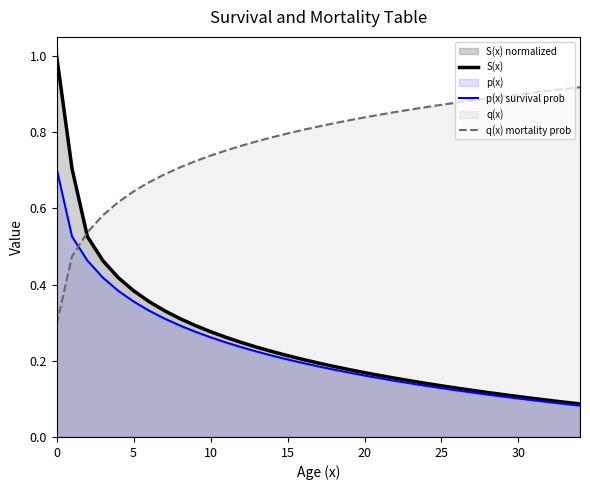

Reading left to right, what are all the values shown in this chart?

S(x): 1.0	0.7	0.5	0.5	0.4	0.4	0.4	0.3	0.3	0.3	0.3	0.3	0.2	0.2	0.2	0.2	0.2	0.2	0.2	0.2	0.2	0.2	0.2	0.1	0.1	0.1	0.1	0.1	0.1	0.1	0.1	0.1	0.1	0.1	0.1
p(x) survival prob: 0.7	0.5	0.5	0.4	0.4	0.4	0.3	0.3	0.3	0.3	0.3	0.2	0.2	0.2	0.2	0.2	0.2	0.2	0.2	0.2	0.2	0.2	0.1	0.1	0.1	0.1	0.1	0.1	0.1	0.1	0.1	0.1	0.1	0.1	0.1
q(x) mortality prob: 0.3	0.5	0.5	0.6	0.6	0.6	0.7	0.7	0.7	0.7	0.7	0.8	0.8	0.8	0.8	0.8	0.8	0.8	0.8	0.8	0.8	0.8	0.9	0.9	0.9	0.9	0.9	0.9	0.9	0.9	0.9	0.9	0.9	0.9	0.9